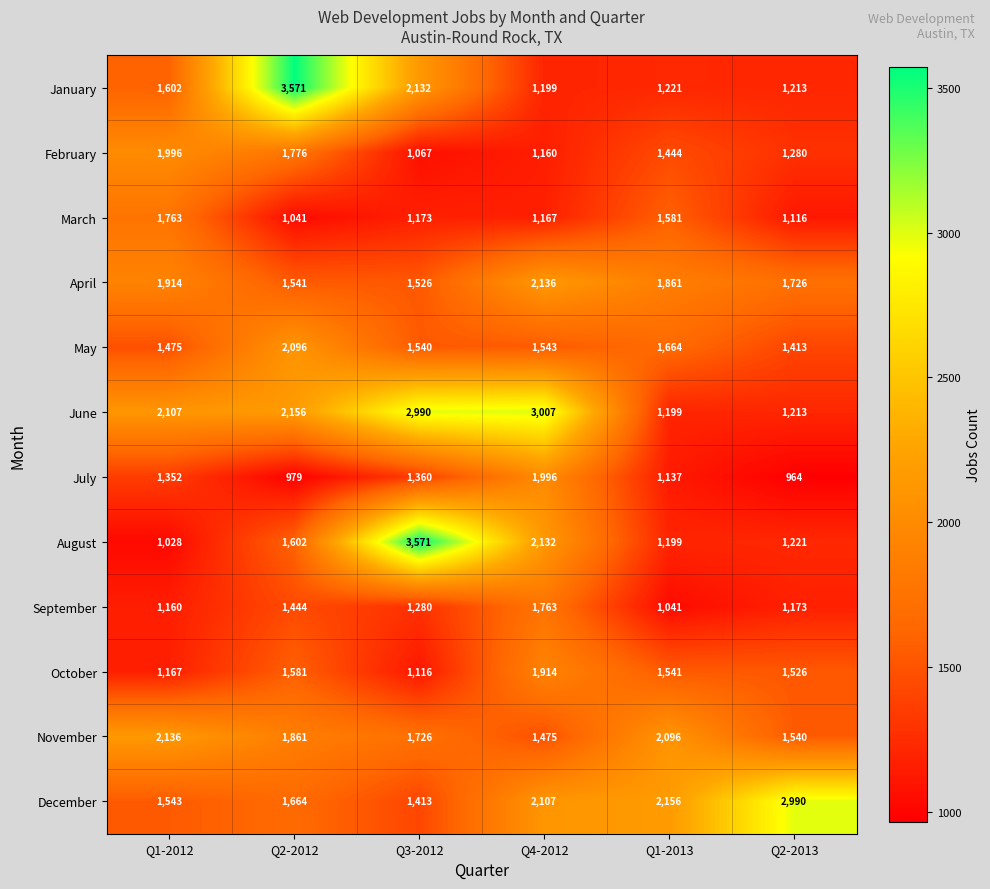

Between Q2-2012 and Q4-2012, which series saw the biggest shift?

January